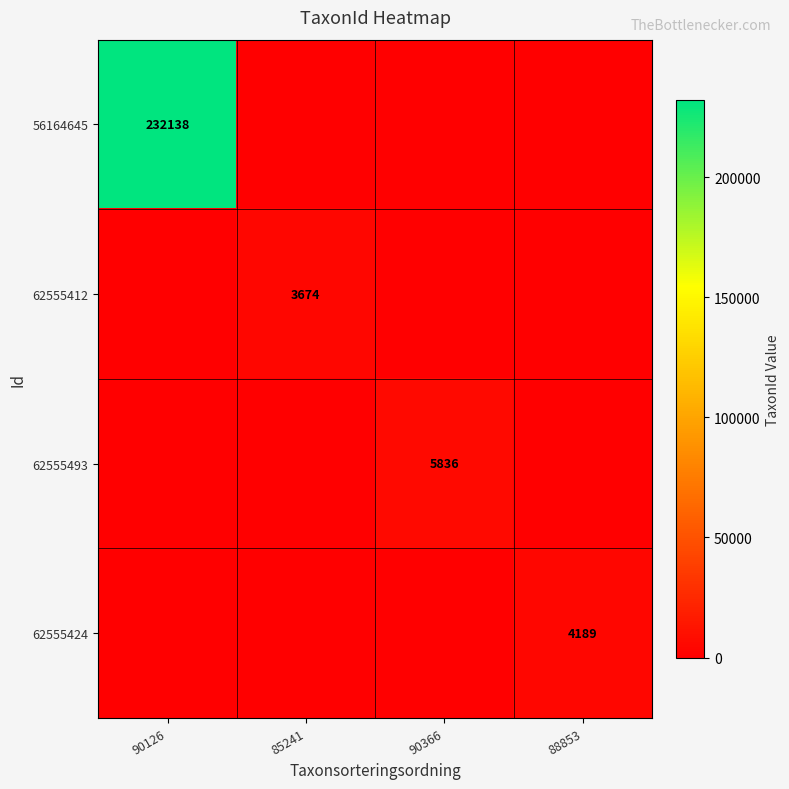

The value of 62555412 at 85241 is 1773. True or false?

False